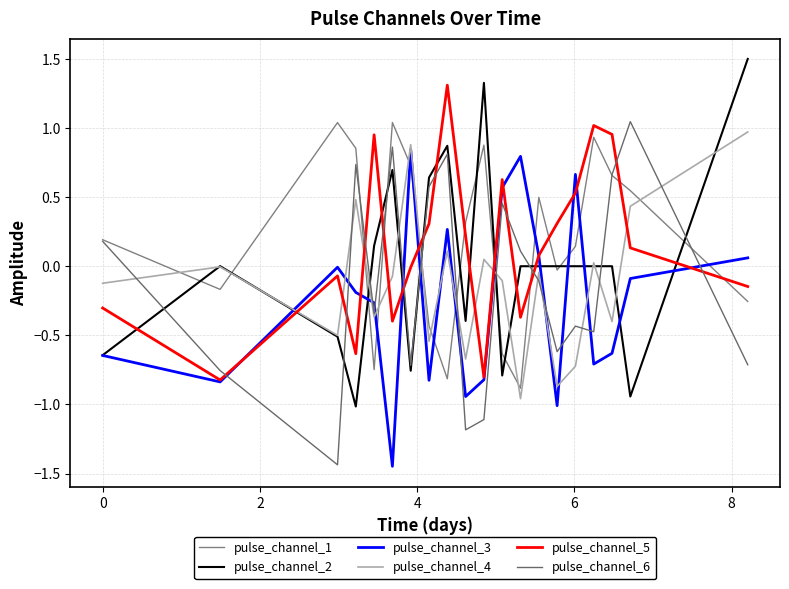

Does the chart have visible grid lines?

Yes